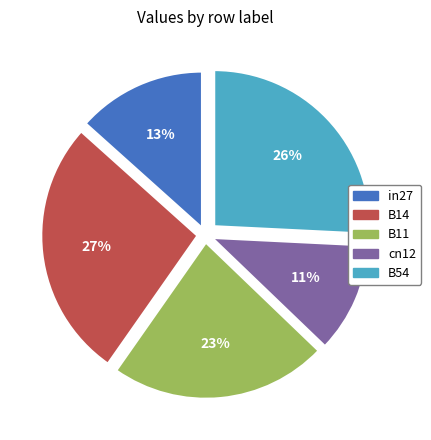

Which has a higher value, B54 or B11?

B54